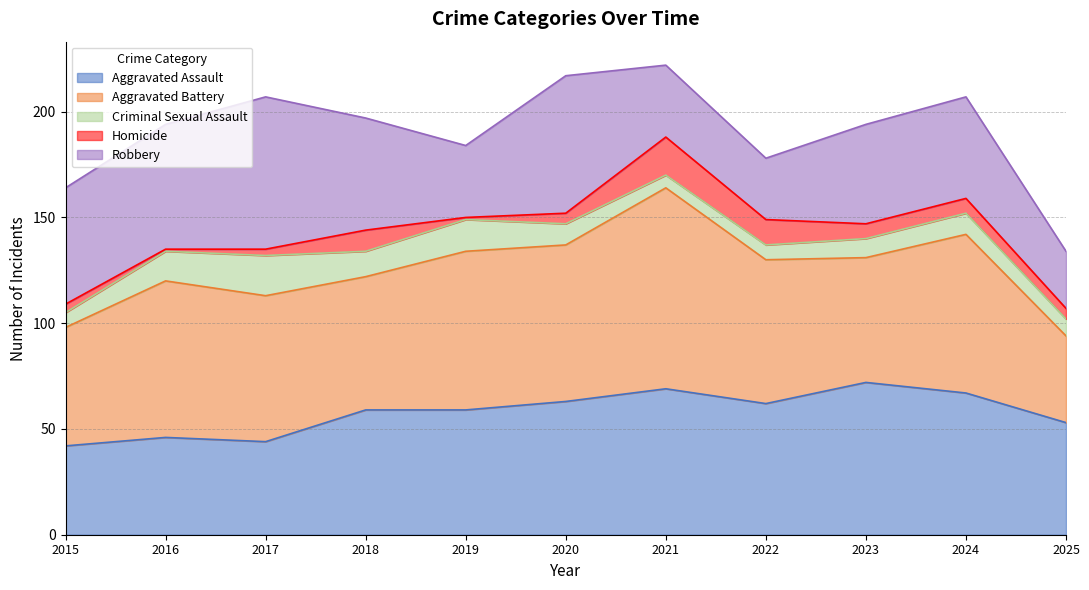

Count the number of categories in the chart.

11